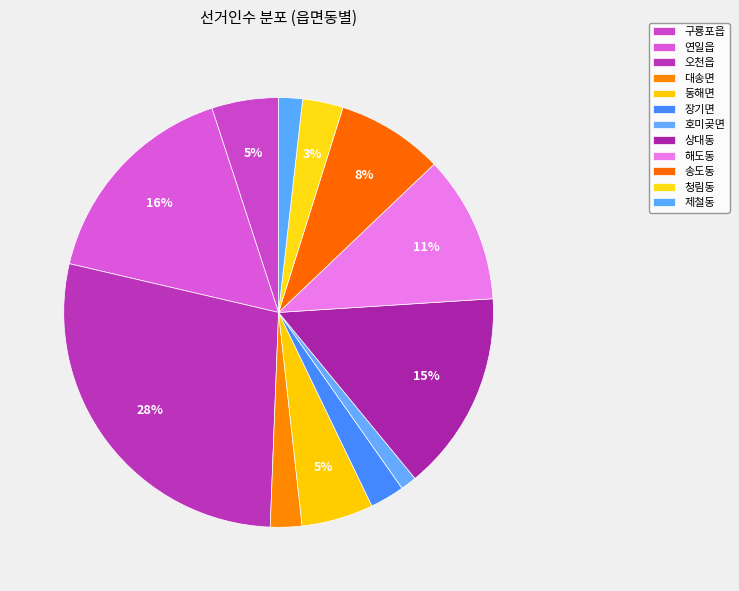

What percentage is the 호미곶면 slice, to the nearest percent?

1%